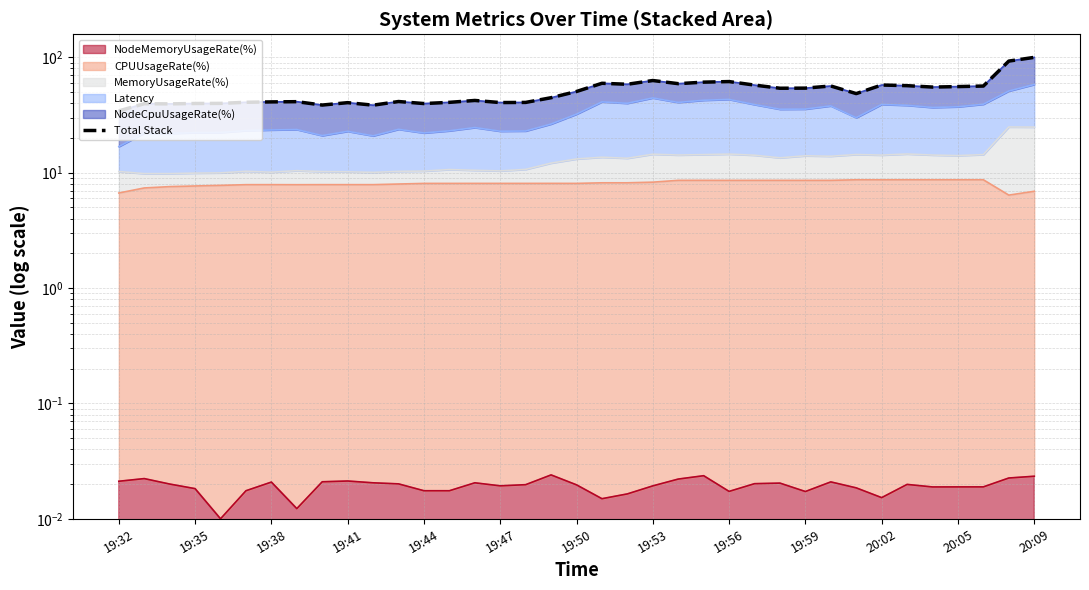

Reading left to right, what are all the values shown in this chart?

34.3	39.6	39.5	39.8	39.8	40.7	41.1	41.2	38.5	40.4	38.5	41.4	39.7	40.7	42.3	40.5	40.6	44.6	50.5	59.5	58.4	62.9	59.1	60.9	61.6	57.4	53.9	54.0	56.4	48.4	57.5	56.8	55.2	55.7	56.3	92.7	99.8